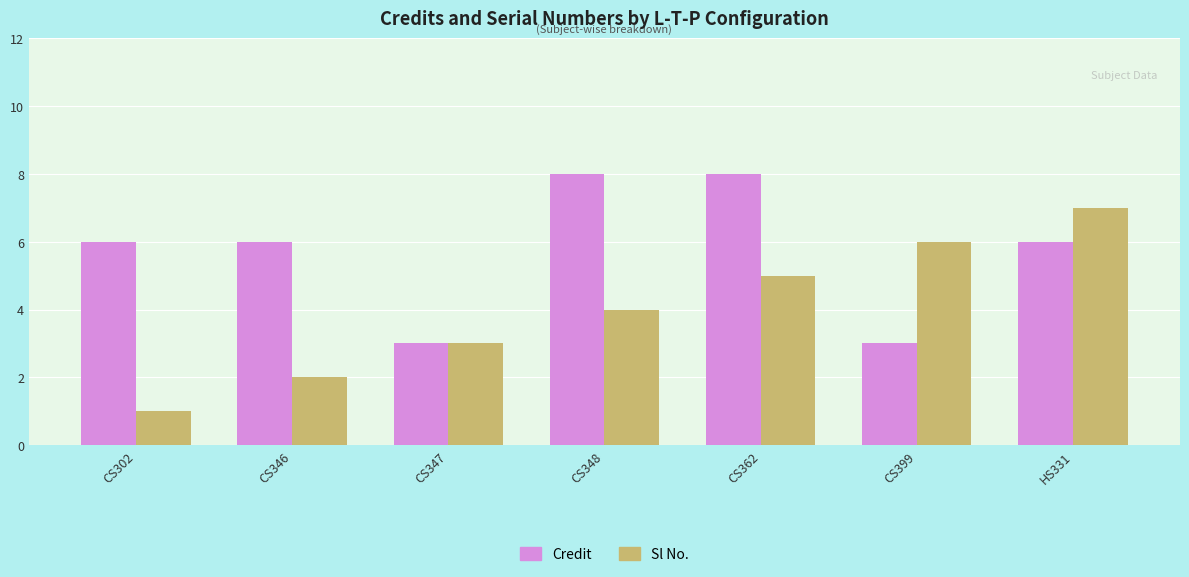

How many bars are there in total?

14